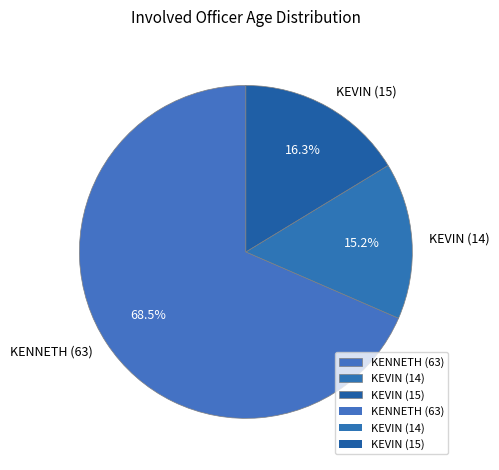

To the nearest percent, what is the difference between the KENNETH (63) and KEVIN (15) slice percentages?

52%